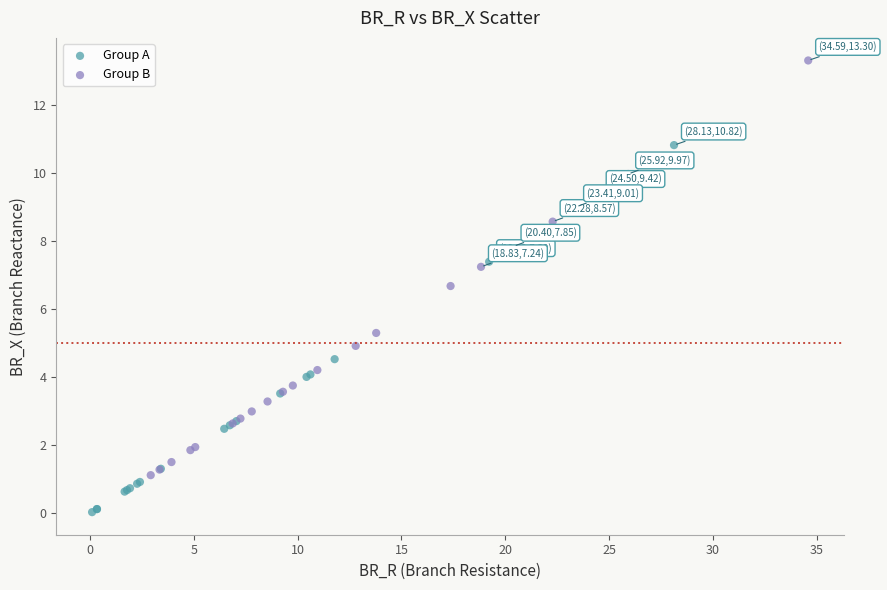

What are all the series names shown in the legend?

Group A, Group B